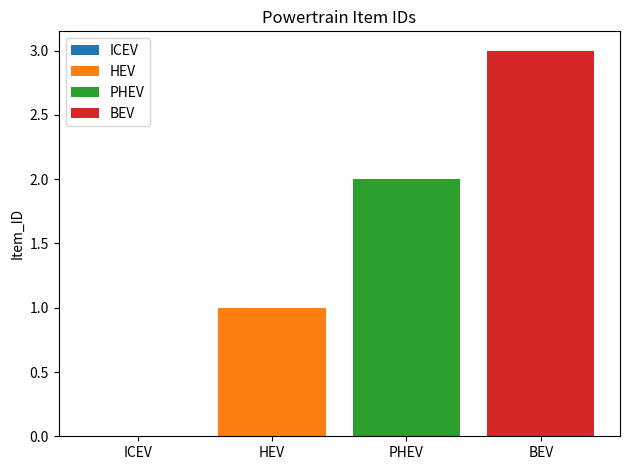

Which series has the widest spread of values?

HEV